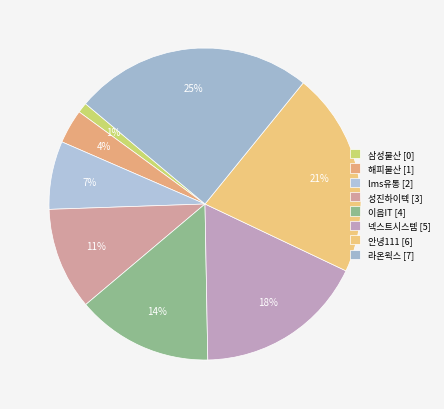

How many slices are in this pie chart?

8